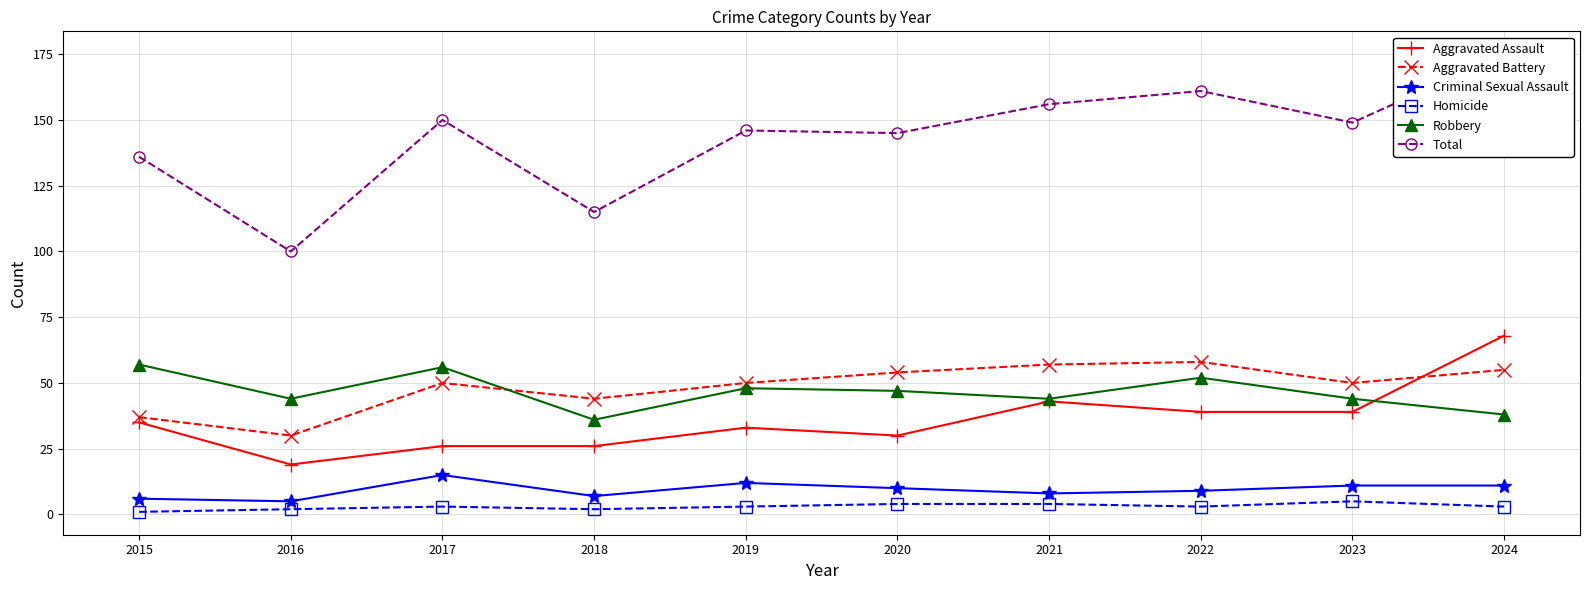

What is the sum of all Aggravated Battery values?

485